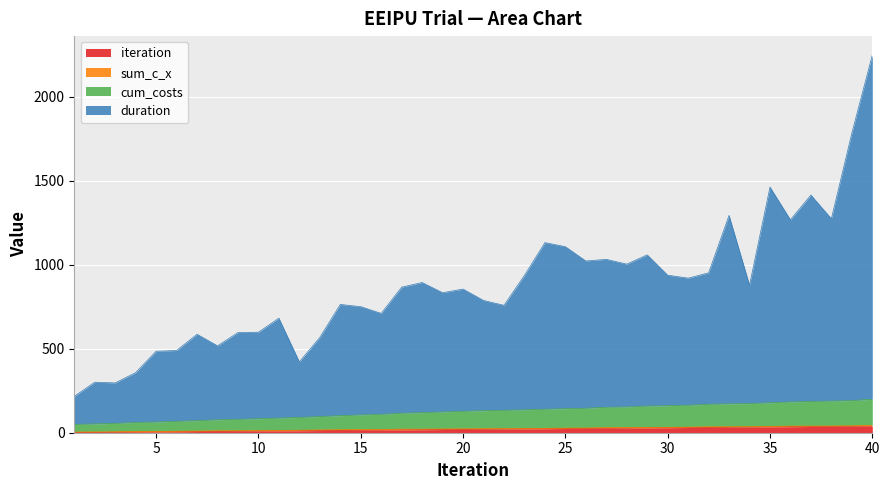

At which category is the sum across all series the highest?

40